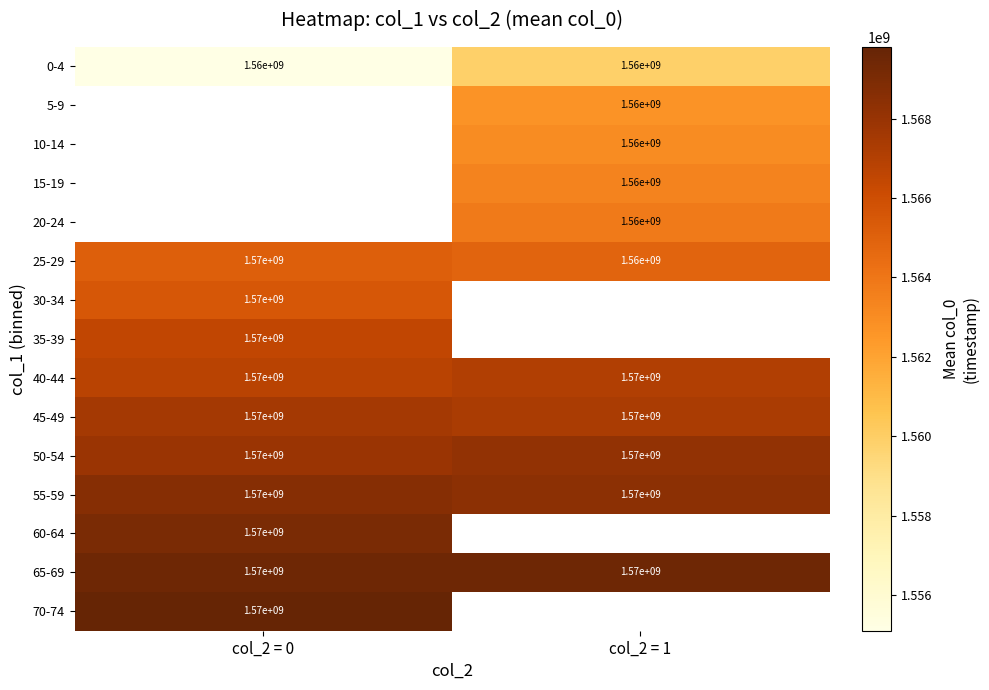

Is it true that 0-4 equals 400356124 at col_2 = 1?

False